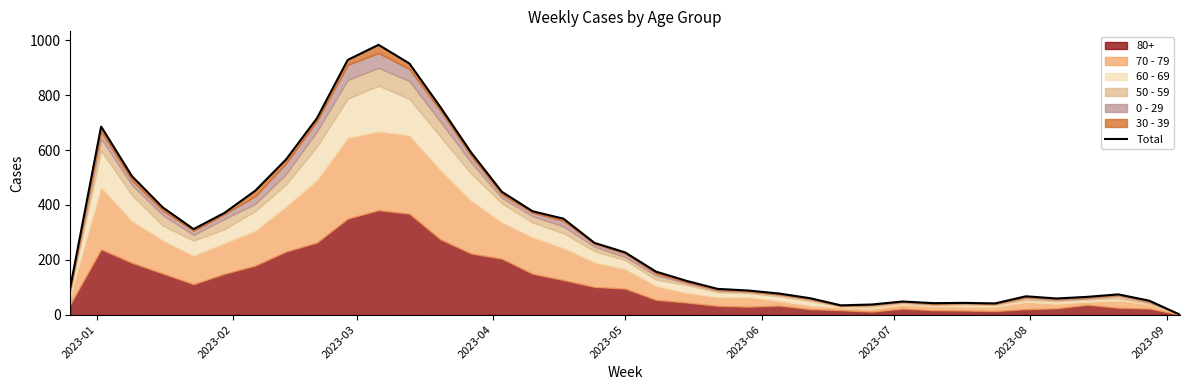

How many points are lower than both their immediate neighbors (excluding endpoints)?

5